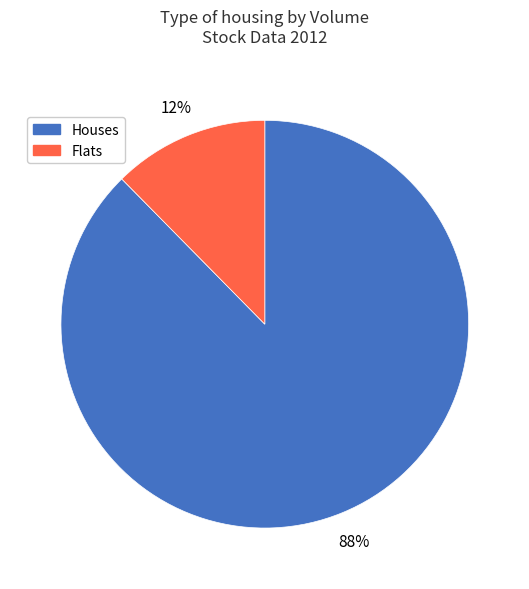

To the nearest percent, what is the average slice percentage?

50%